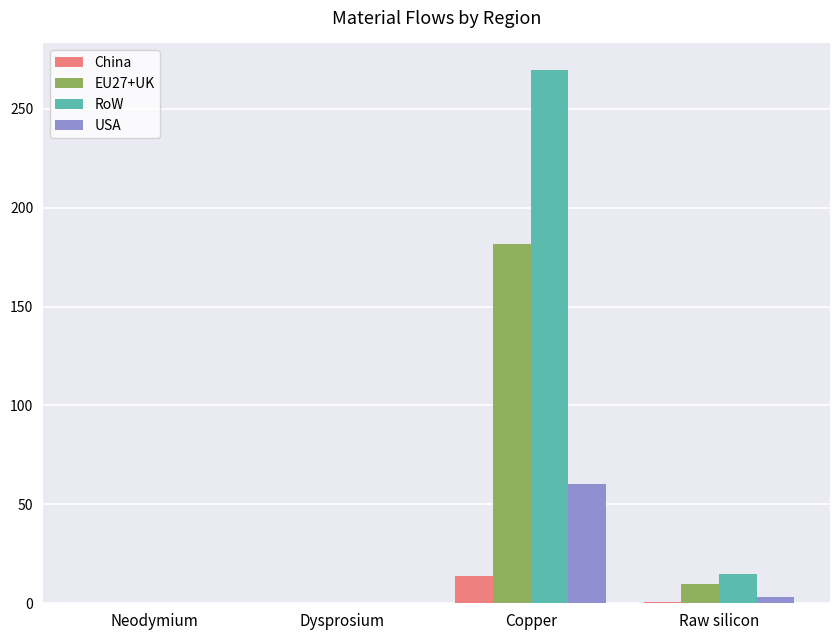

What is the sum of all China values?

14.5